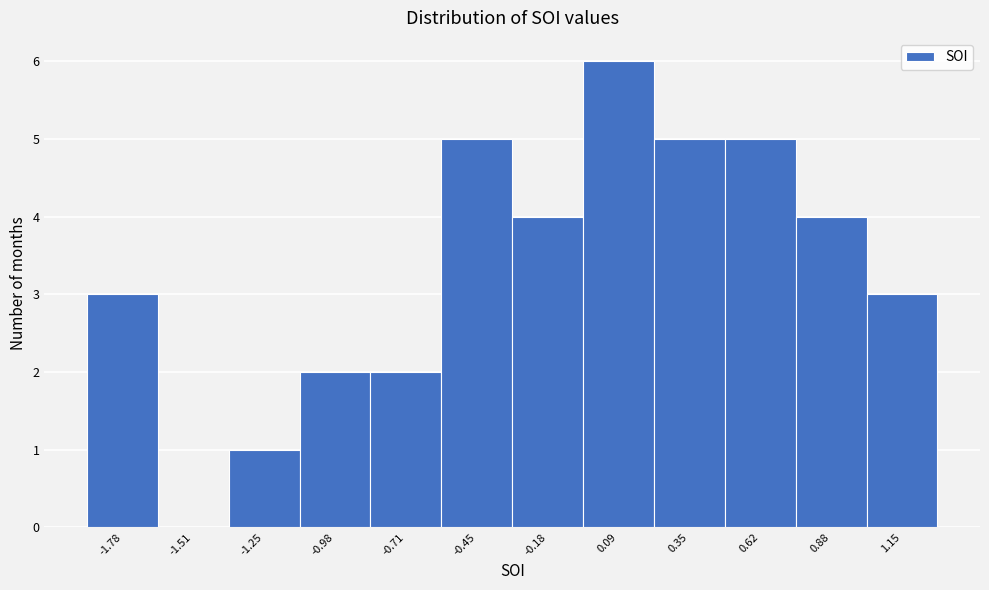

Reading left to right, transcribe this chart: for each bar, give the range it covers on the x-axis and its height. Neither the bar edges nor the heights are printed on the chart, so give them approximately, as read against the axes.

-1.90 to -1.65: 3
-1.65 to -1.40: 0
-1.40 to -1.10: 1
-1.10 to -0.85: 2
-0.85 to -0.60: 2
-0.60 to -0.30: 5
-0.30 to -0.05: 4
-0.05 to 0.20: 6
0.20 to 0.50: 5
0.50 to 0.75: 5
0.75 to 1.00: 4
1.00 to 1.30: 3